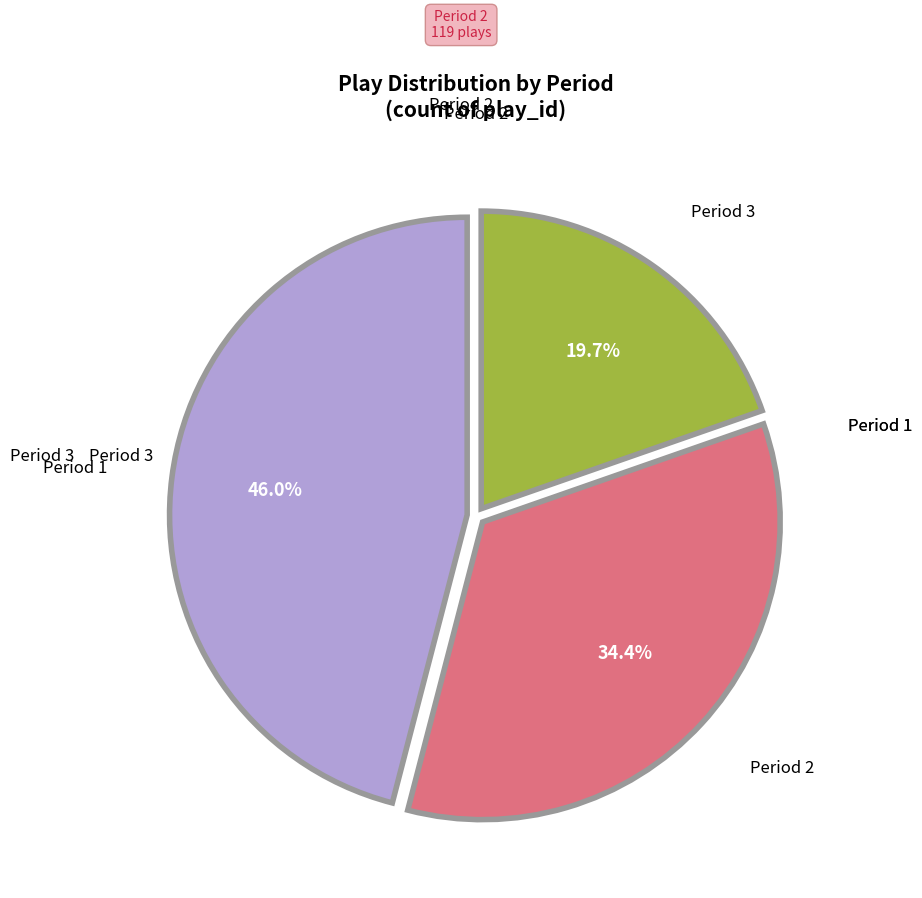

Does any single category account for the majority?

No